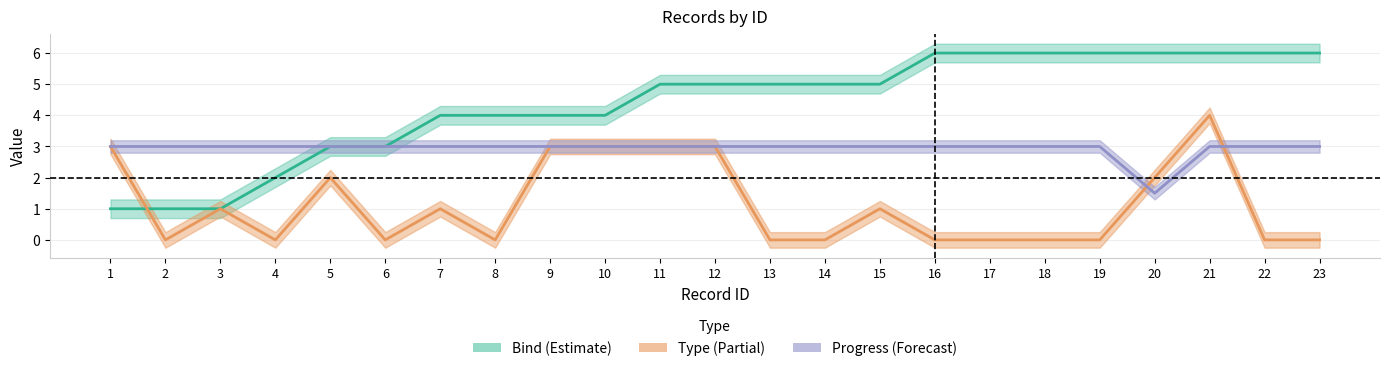

What is the sum of all Bind values?

100.0